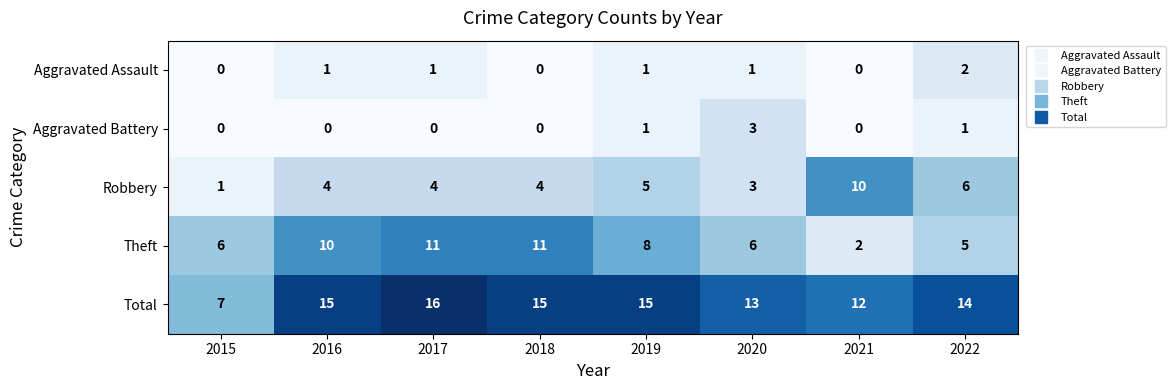

What is the minimum value for Total?

7